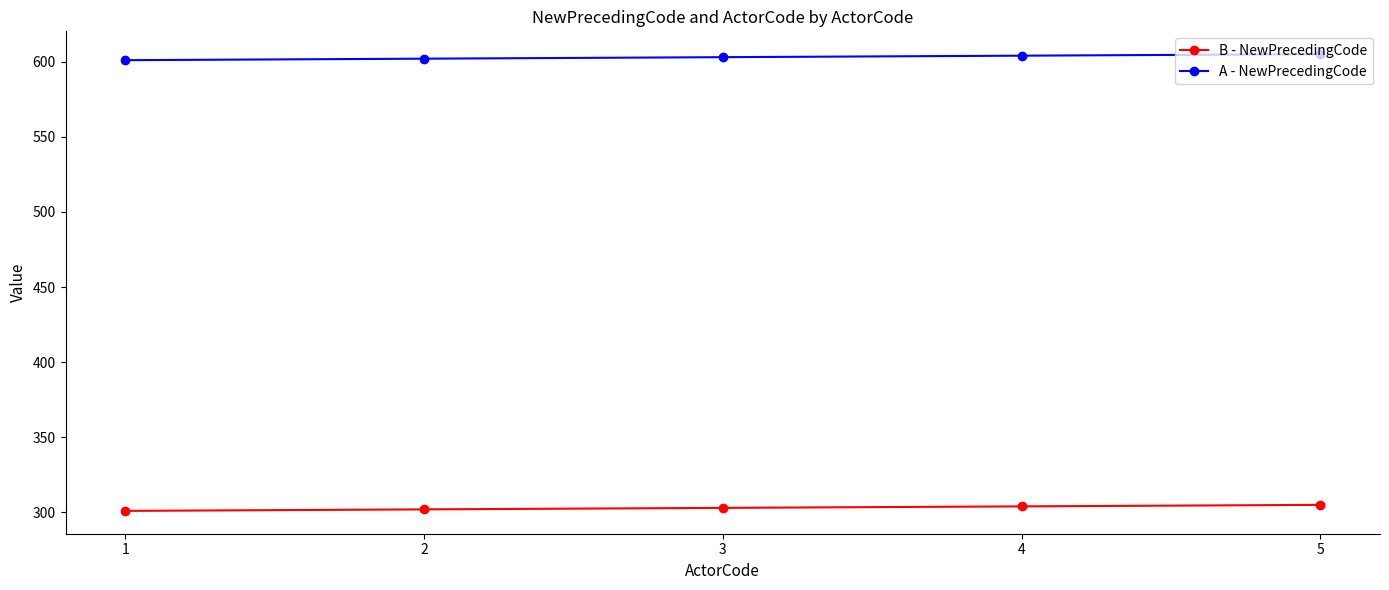

What is the sum of all B - NewPrecedingCode values?

1515